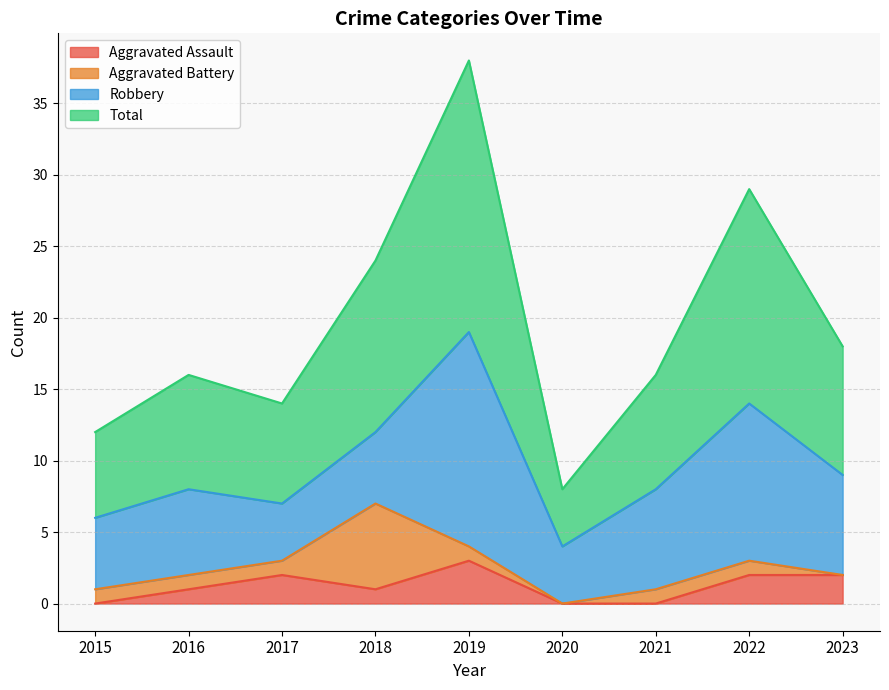

Between 2015 and 2019, which series saw the biggest shift?

Total